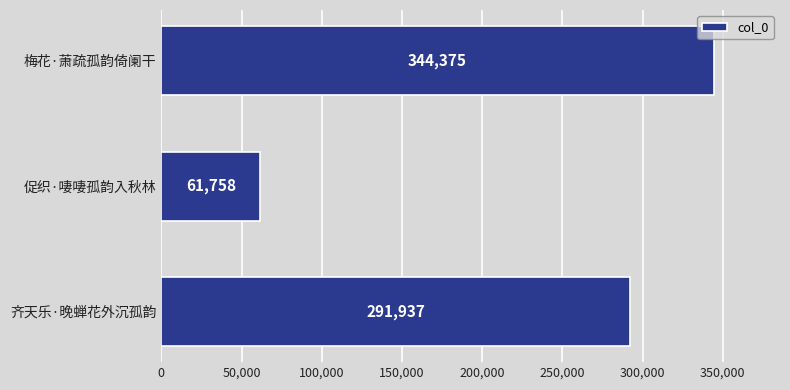

What is the sum of all values?

698070